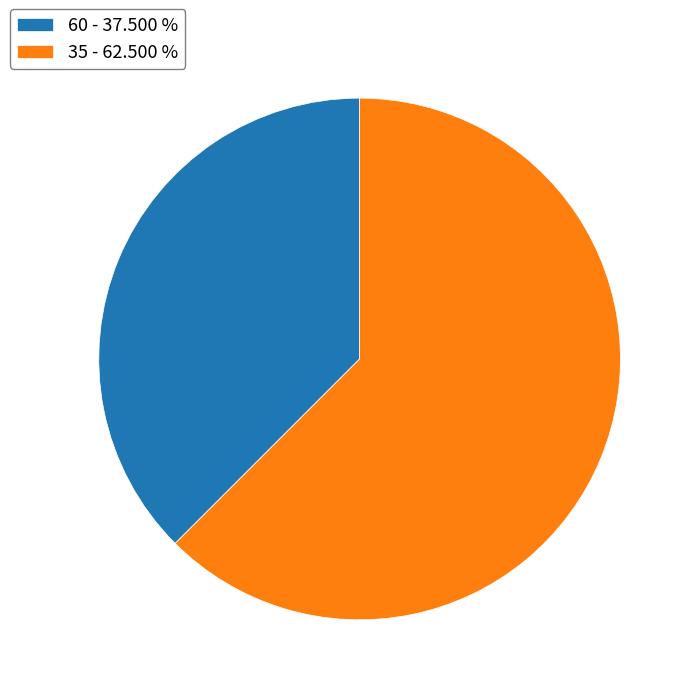

Is the sum of 60 and 35 greater than half?

Yes